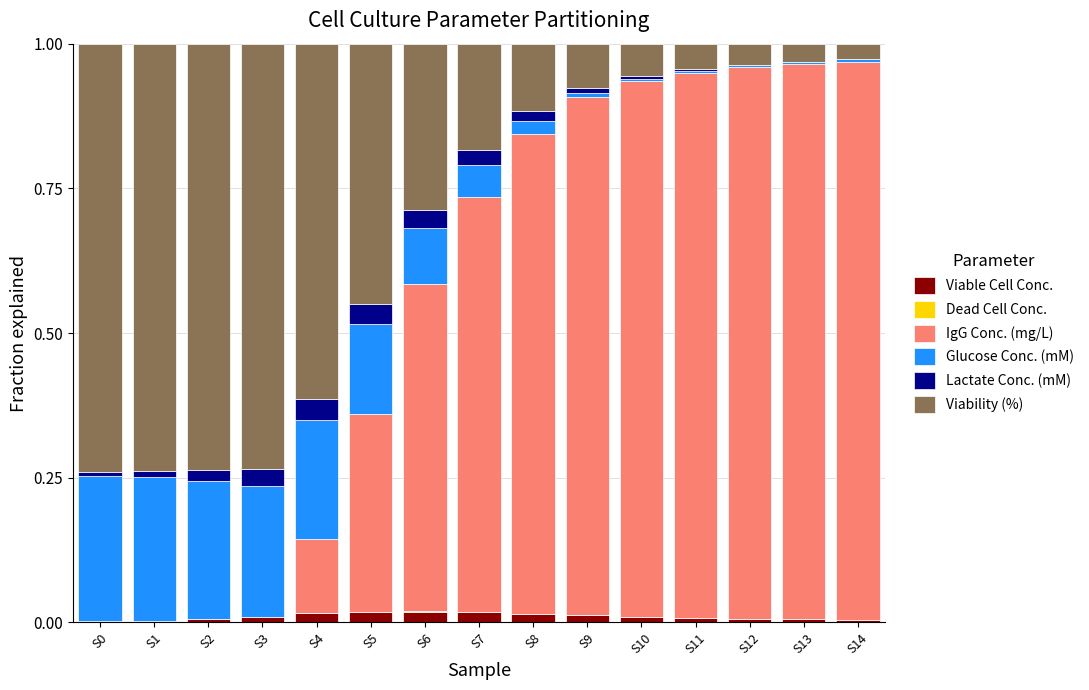

What is the total value across all series at S9?

1.0